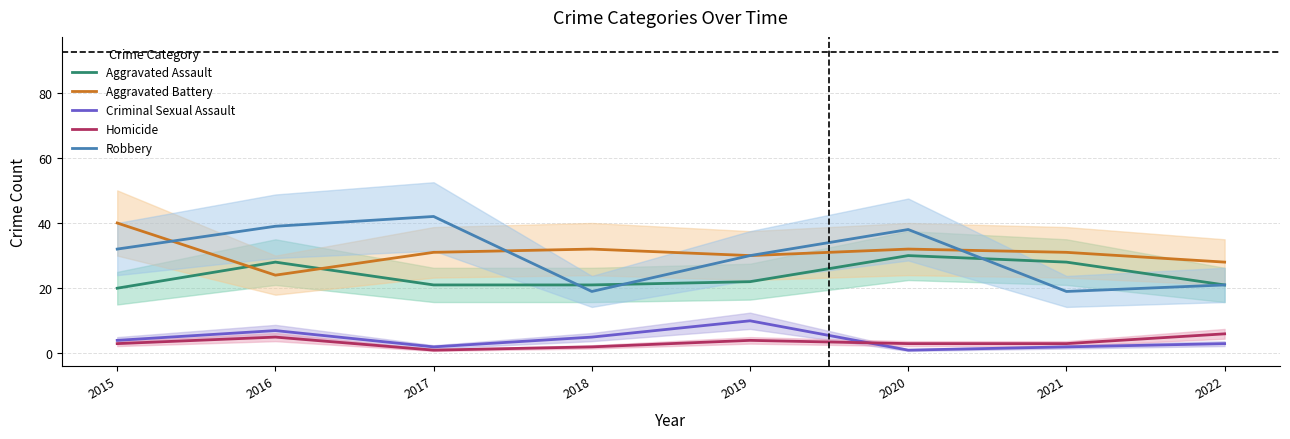

How many data points in Aggravated Battery are less than 31?

3